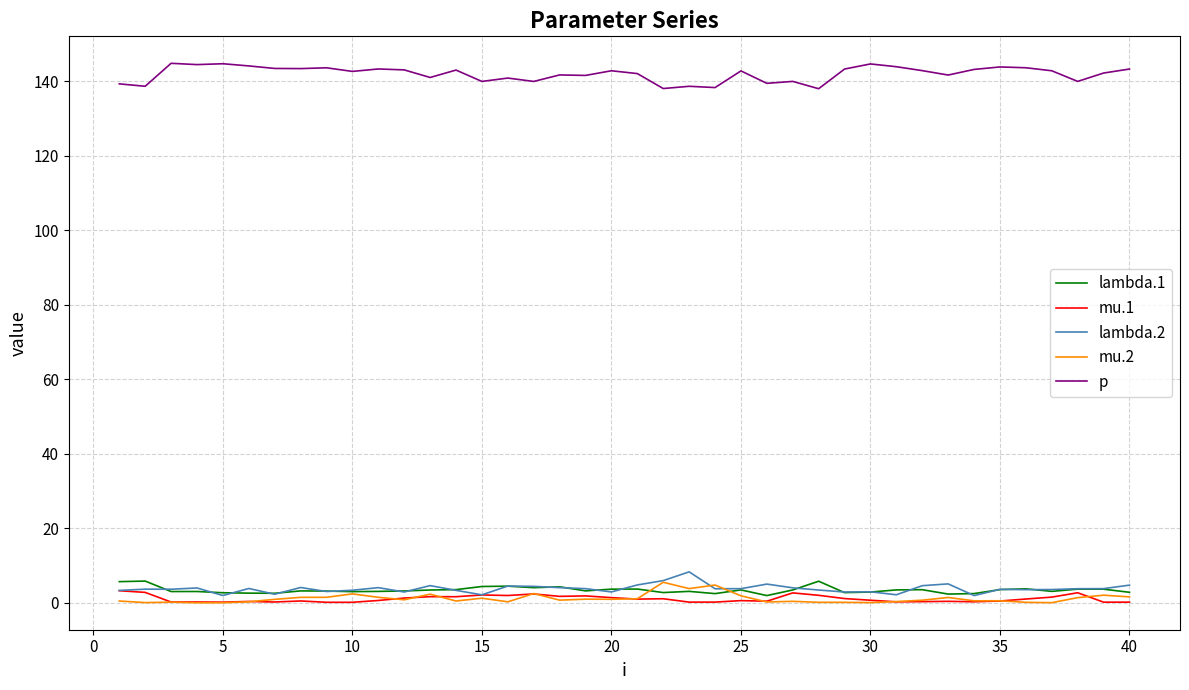

What are all the series names shown in the legend?

lambda.1, mu.1, lambda.2, mu.2, p